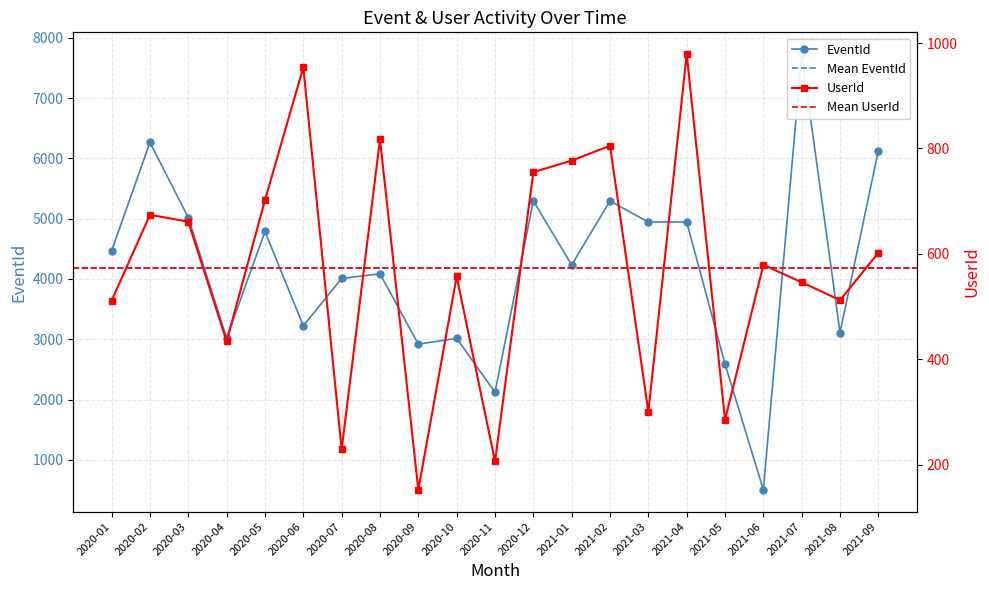

Rank the series by their average value, from highest to lowest.

EventId, UserId